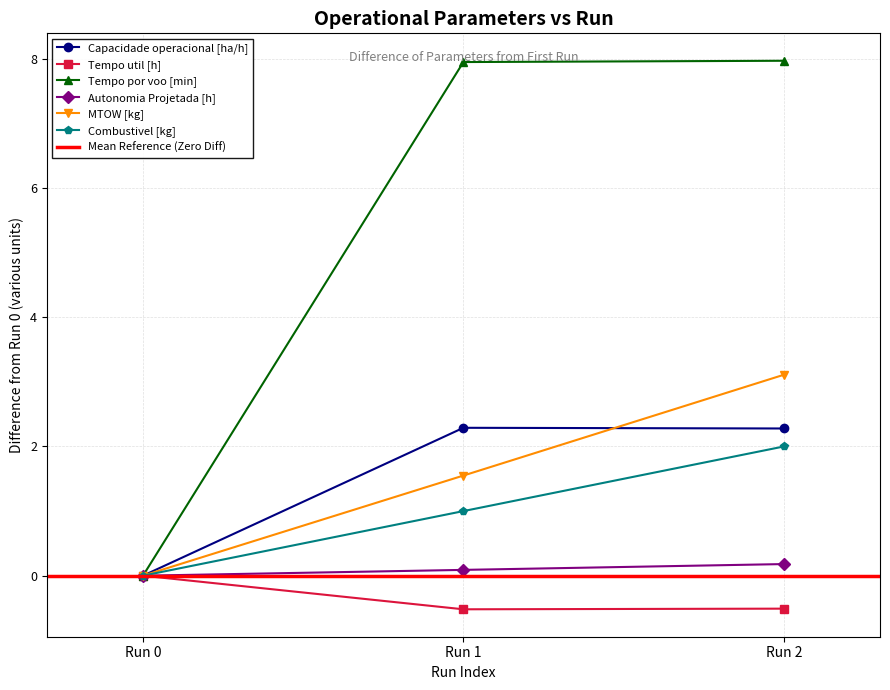

List the series in order of their peak value, lowest first.

Tempo util [h], Autonomia Projetada [h], Combustivel [kg], Capacidade operacional [ha/h], MTOW [kg], Tempo por voo [min]